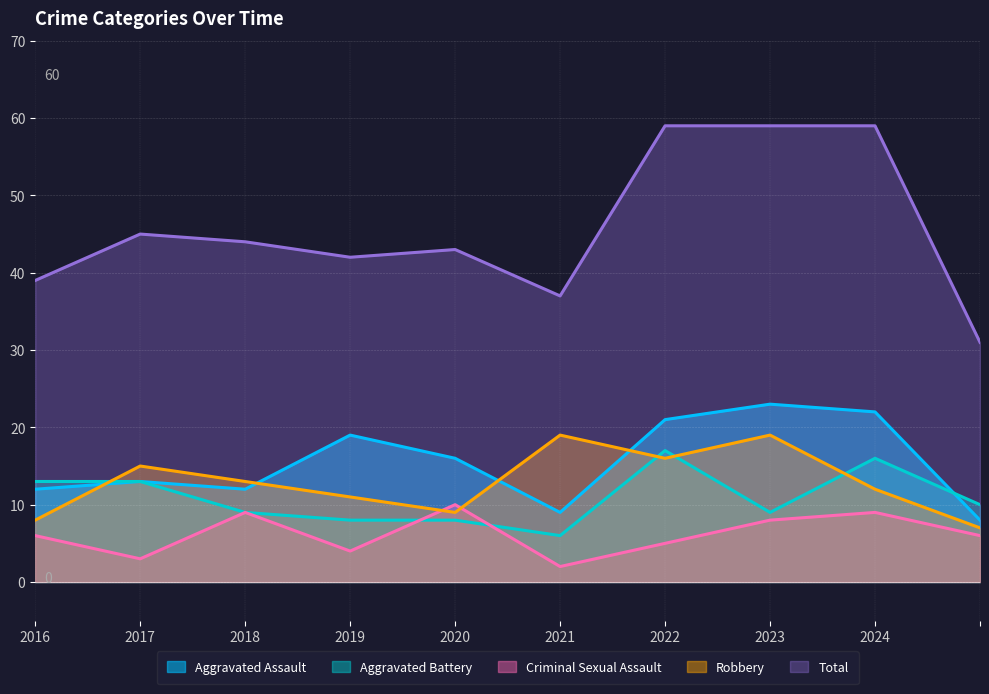

What is the difference between the highest and lowest values at 2019?

38